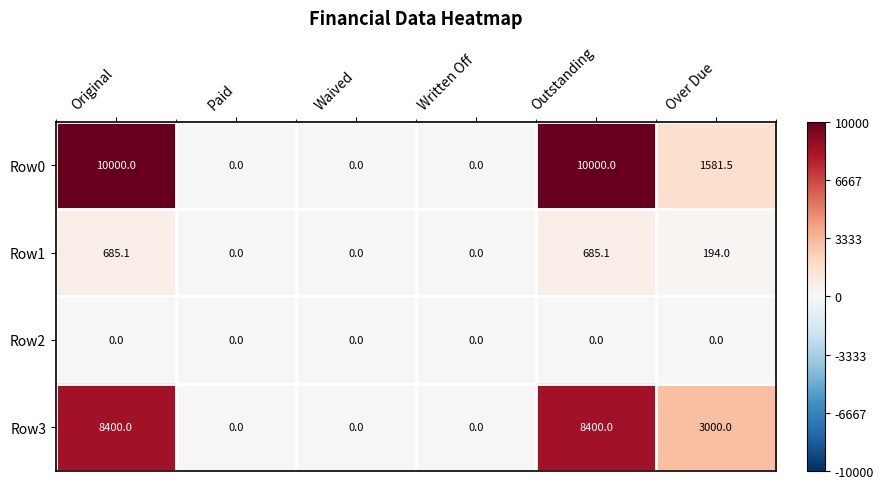

What is the highest value of the Row3 series?

8400.0